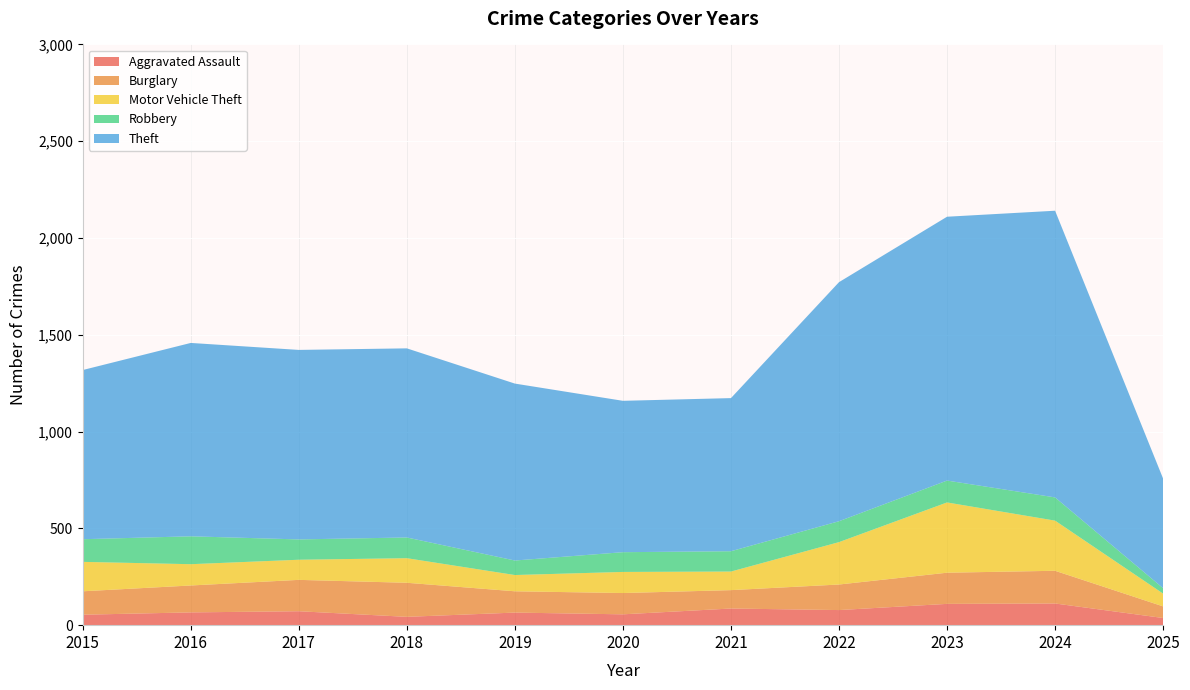

Reading left to right, list all the values displayed in this chart.

Aggravated Assault: 2015=54	2016=66	2017=72	2018=43	2019=65	2020=56	2021=86	2022=78	2023=110	2024=112	2025=37
Burglary: 2015=121	2016=139	2017=162	2018=176	2019=110	2020=110	2021=95	2022=132	2023=161	2024=169	2025=60
Motor Vehicle Theft: 2015=152	2016=110	2017=104	2018=127	2019=84	2020=109	2021=96	2022=219	2023=363	2024=259	2025=66
Robbery: 2015=117	2016=144	2017=105	2018=107	2019=75	2020=102	2021=105	2022=108	2023=113	2024=120	2025=28
Theft: 2015=874	2016=999	2017=979	2018=977	2019=914	2020=782	2021=791	2022=1235	2023=1363	2024=1481	2025=566